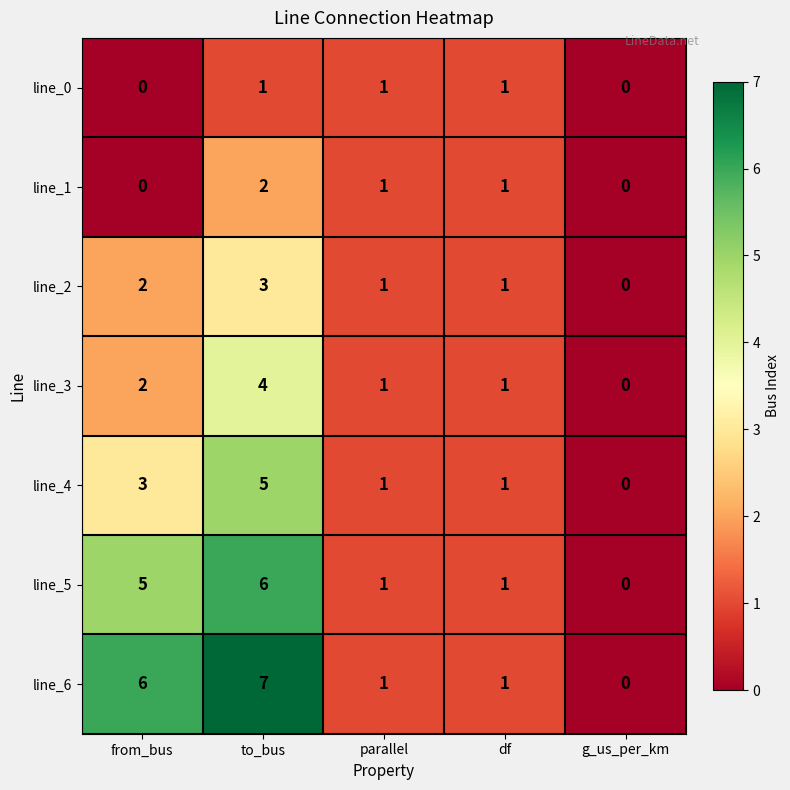

At which label does line_5 first exceed 1?

from_bus